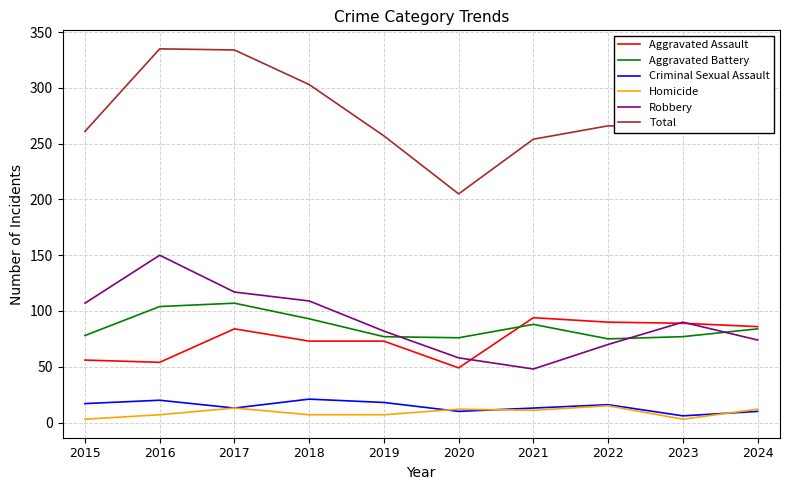

Does the chart display data point markers on the line(s)?

No